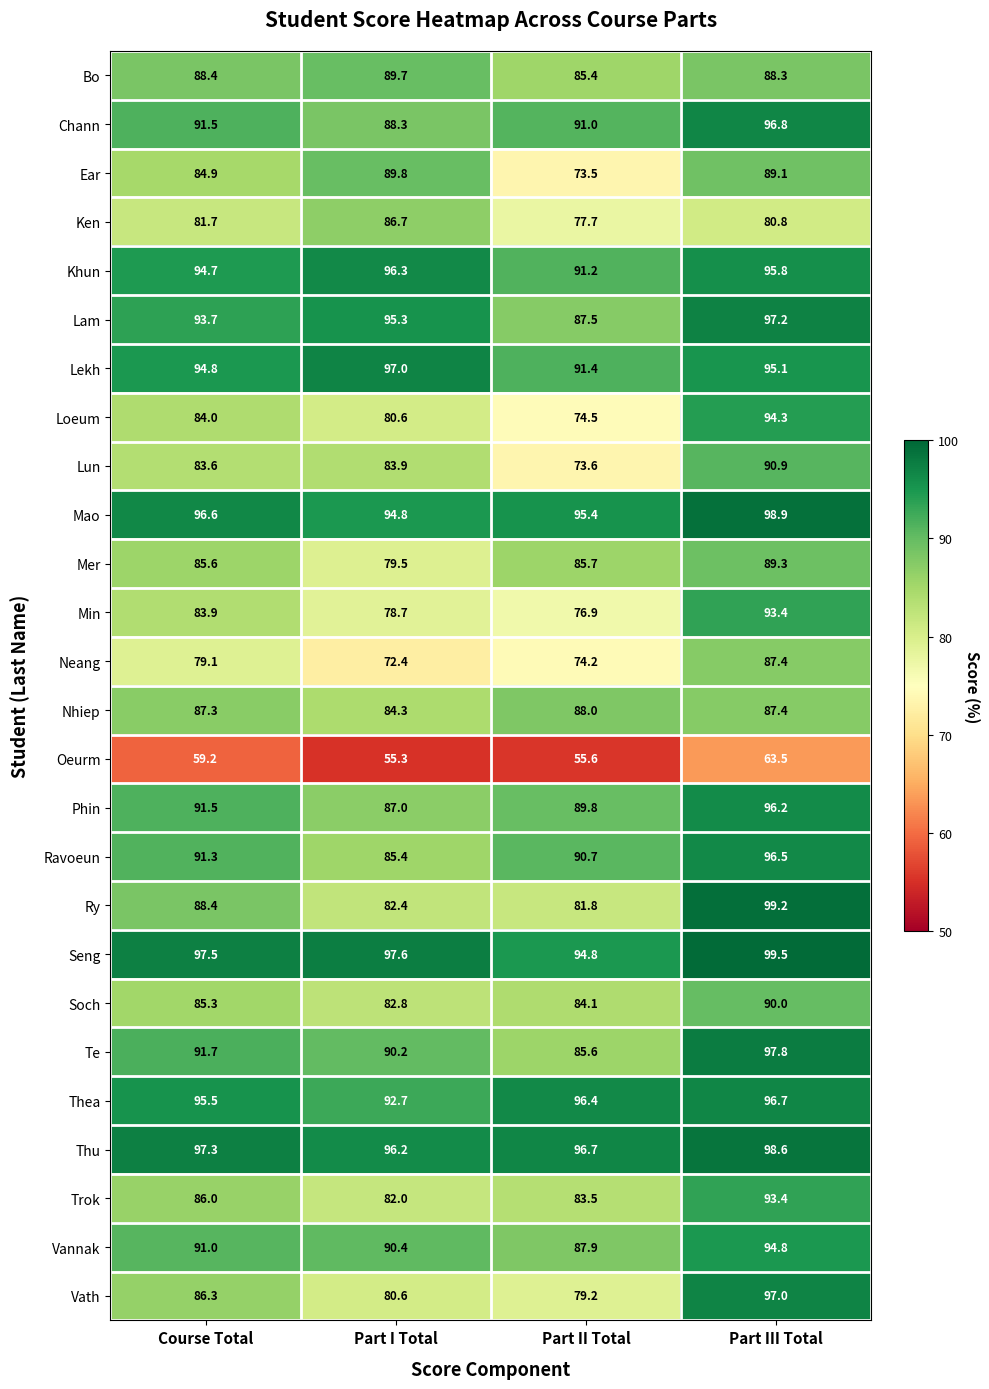

The Mao series shows 95.4 at Part II Total. True or false?

True